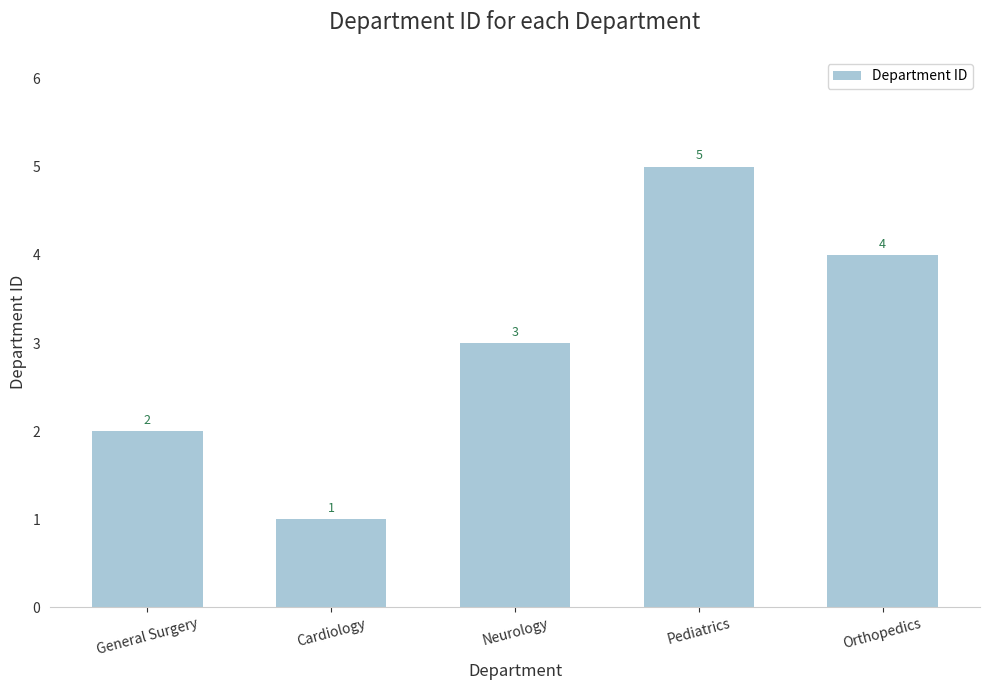

What is the difference between the second highest and minimum values?

3